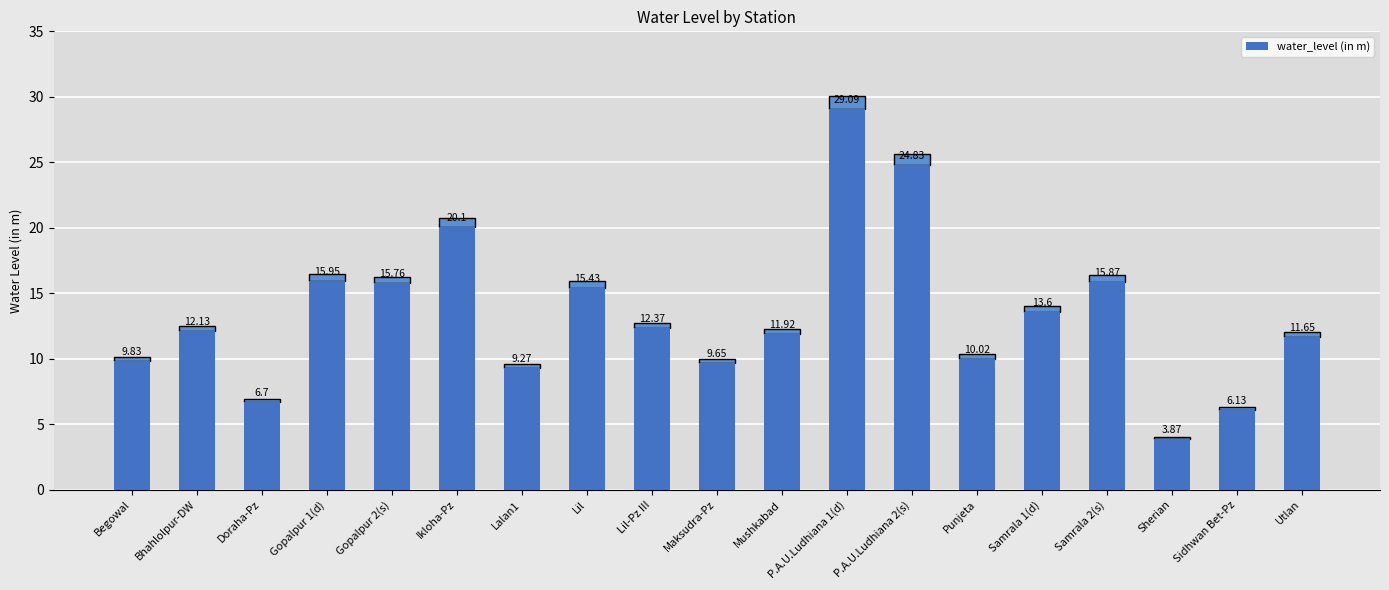

Rank the categories by value from highest to lowest.

P.A.U.Ludhiana 1(d), P.A.U.Ludhiana 2(s), Ikloha-Pz, Gopalpur 1(d), Samrala 2(s), Gopalpur 2(s), Lil, Samrala 1(d), Lil-Pz III, Bhahlolpur-DW, Mushkabad, Utlan, Punjeta, Begowal, Maksudra-Pz, Lalan1, Doraha-Pz, Sidhwan Bet-Pz, Sherian